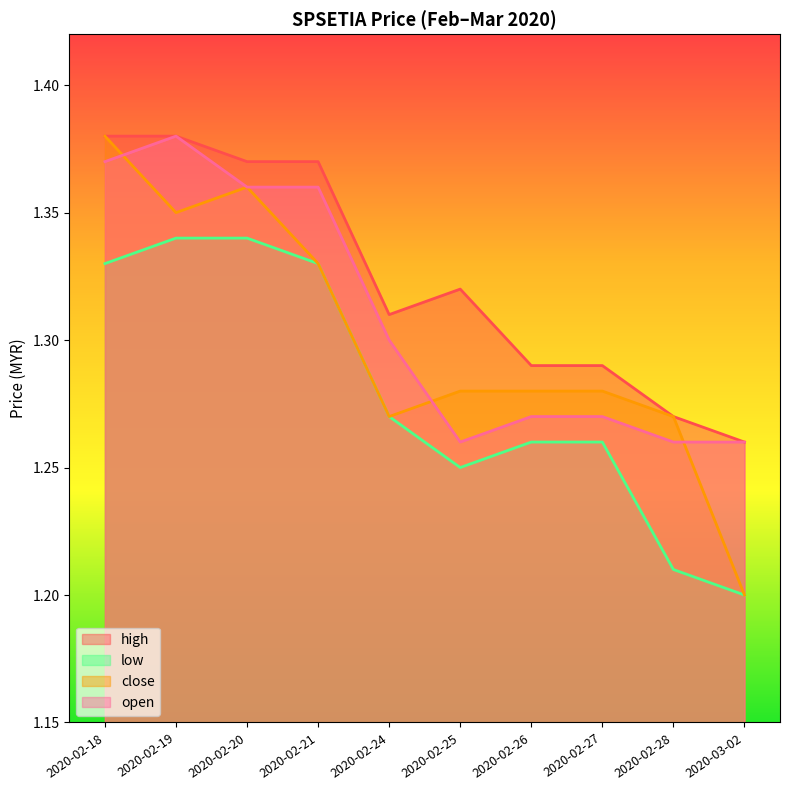

What is the total value across all series at 2020-02-24?

5.2